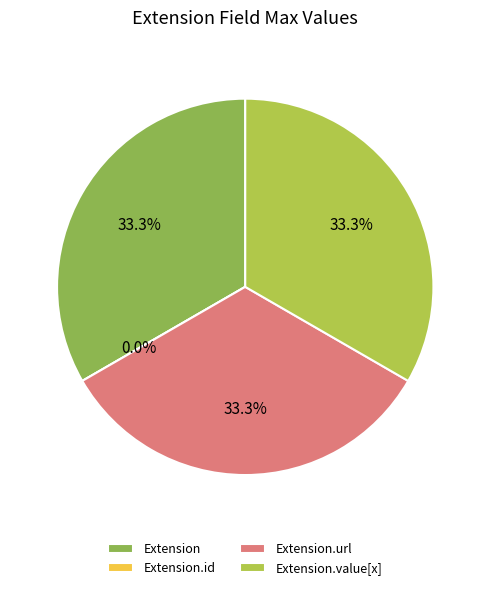

What is the total percentage of Extension and Extension.url?

66.7%